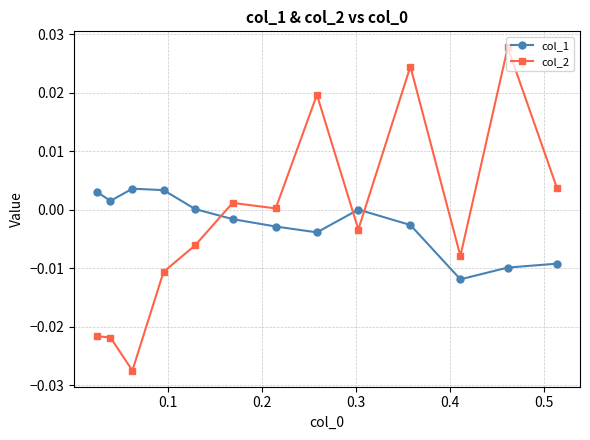

How many interior local valleys does the col_1 series have?

3